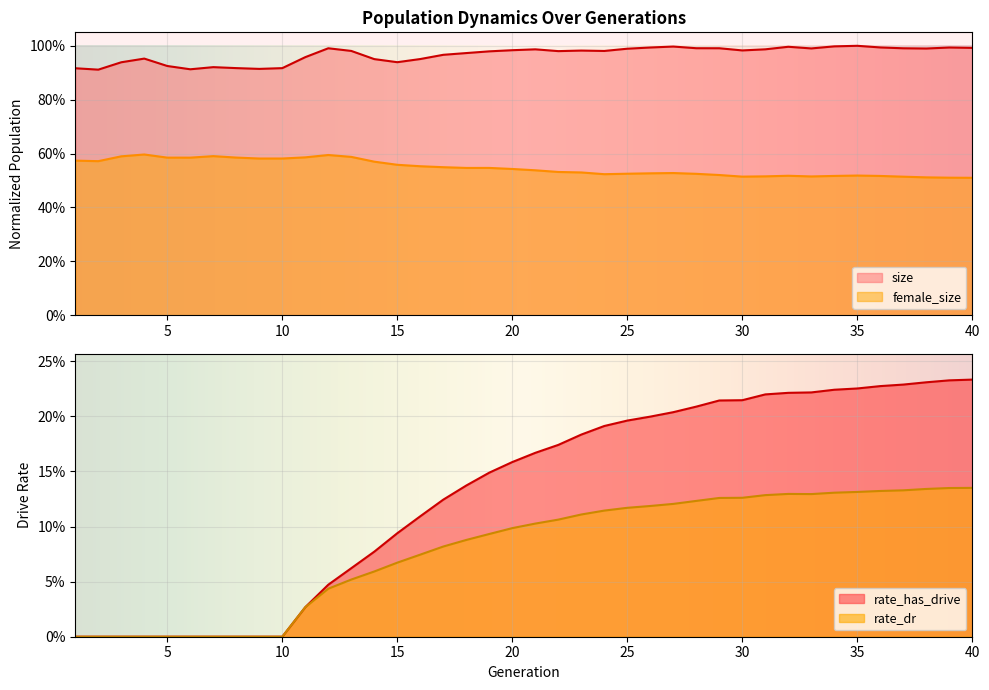

What is the difference between the highest and lowest values at 39?

0.9